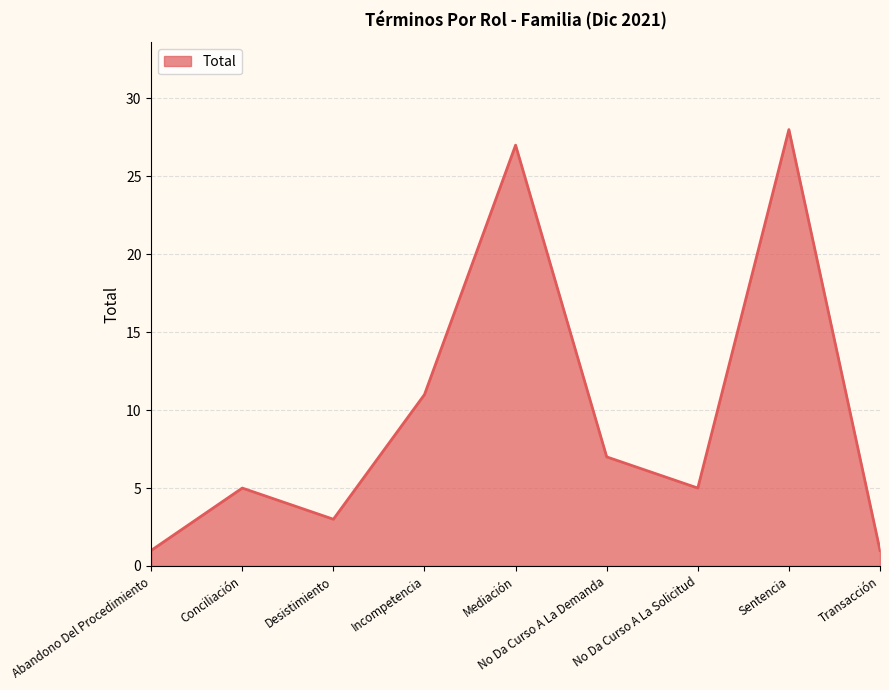

Which label corresponds to the largest value in the chart?

Sentencia